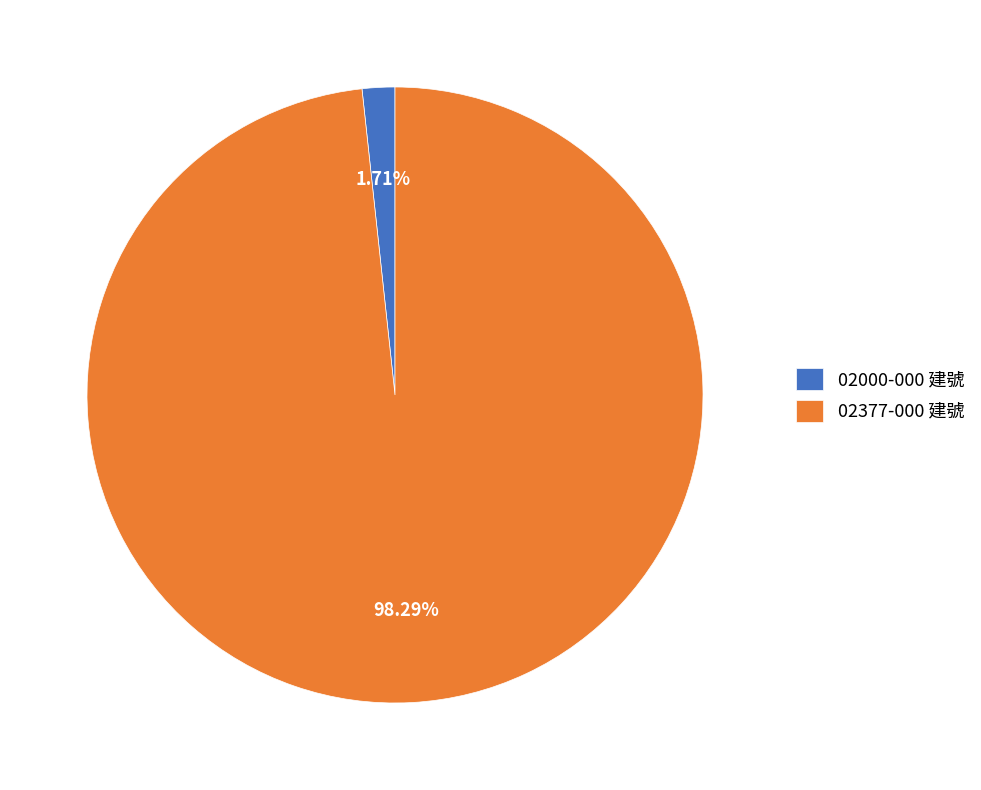

What percentage is NOT represented by 02377-000 建號?

1.7%